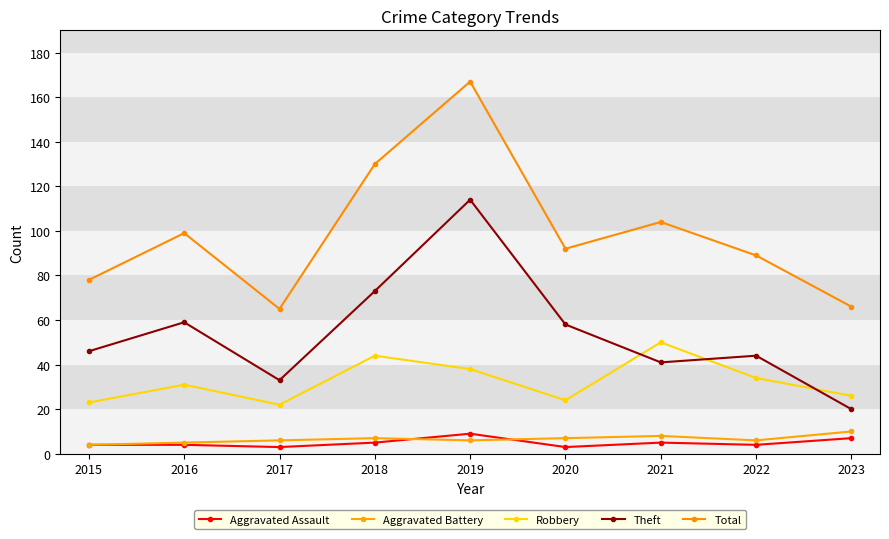

What are all the series names shown in the legend?

Aggravated Assault, Aggravated Battery, Robbery, Theft, Total